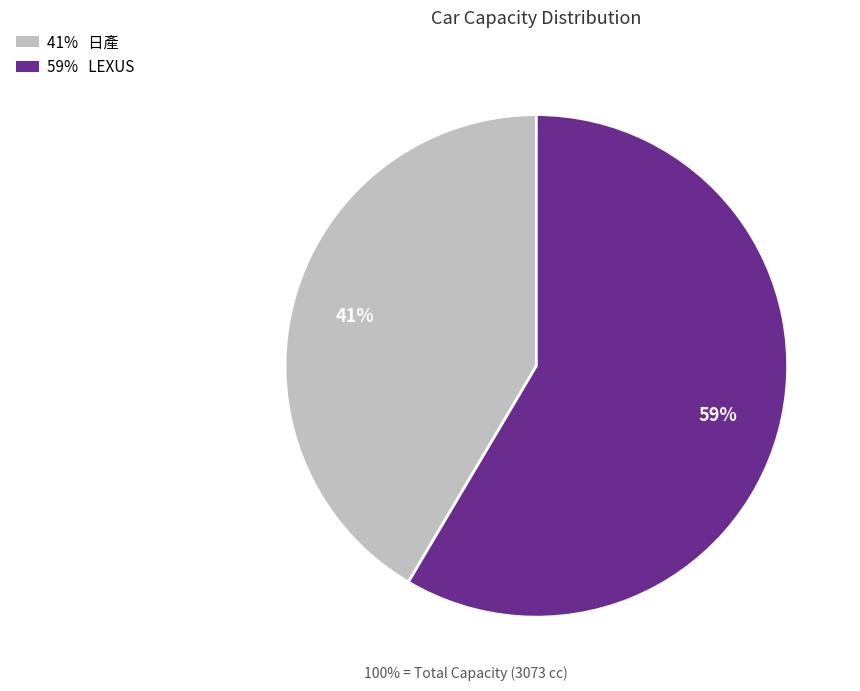

To the nearest percent, what is the average slice percentage?

50%